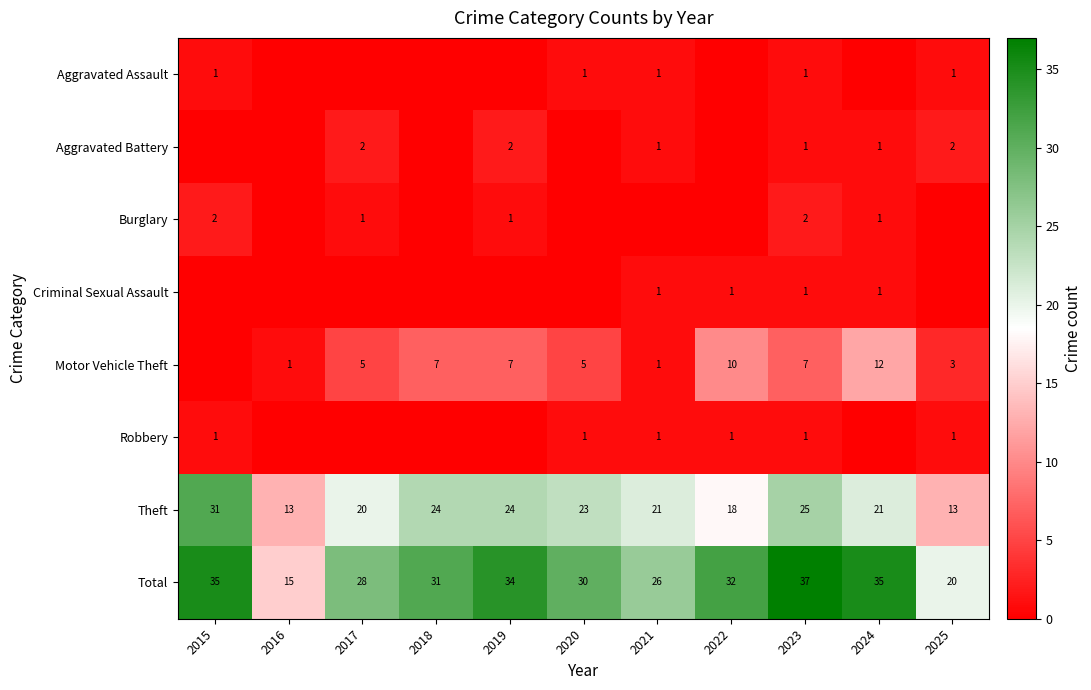

True or false: Motor Vehicle Theft has a value of 7 at 2019.

True